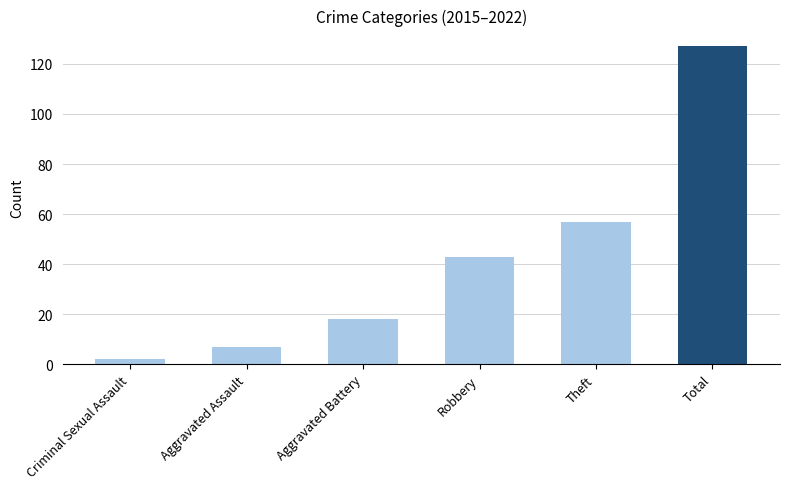

Rank the categories by value from highest to lowest.

Total, Theft, Robbery, Aggravated Battery, Aggravated Assault, Criminal Sexual Assault